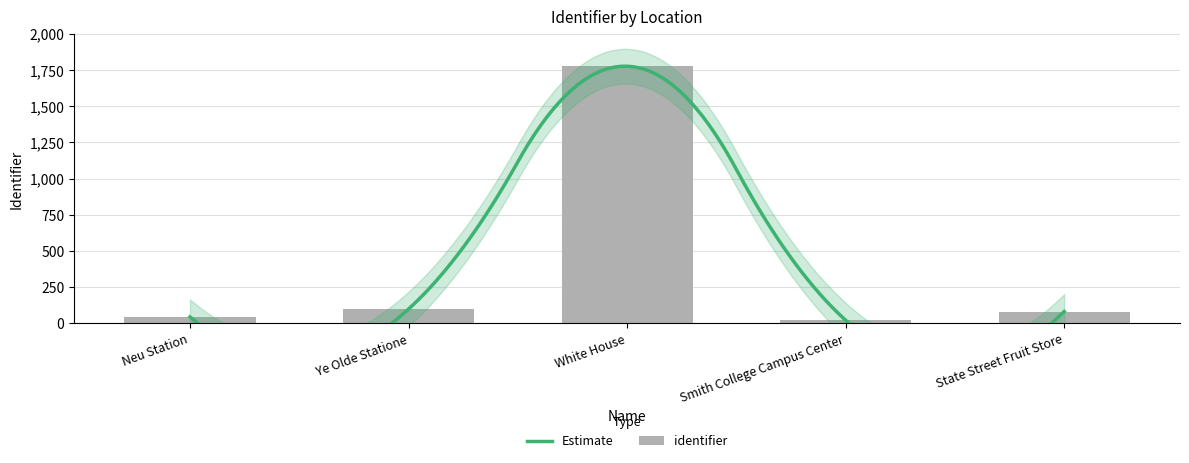

What is the maximum value shown in the chart?

1776